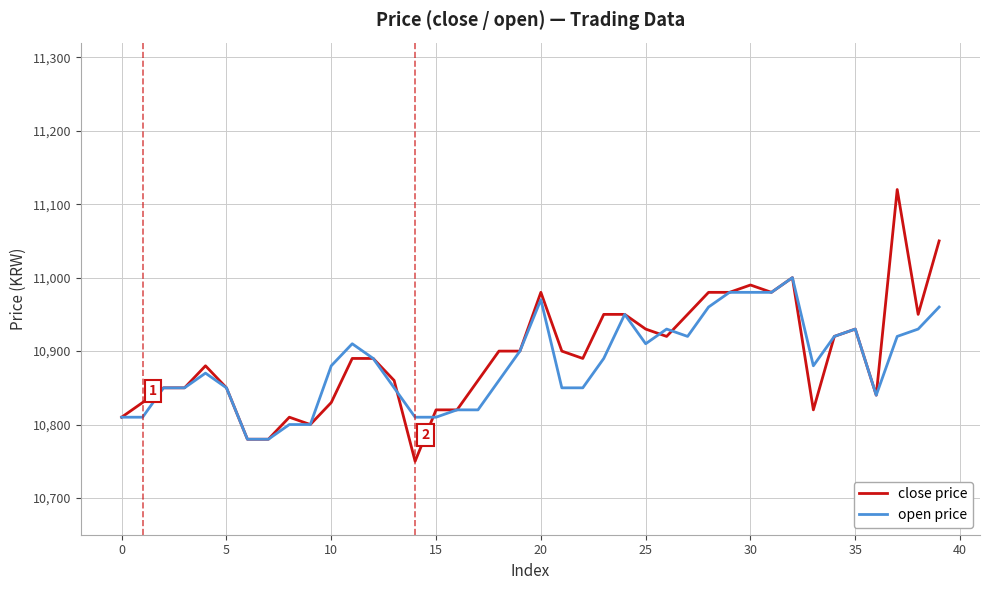

List the series in order of their peak value, lowest first.

open price, close price